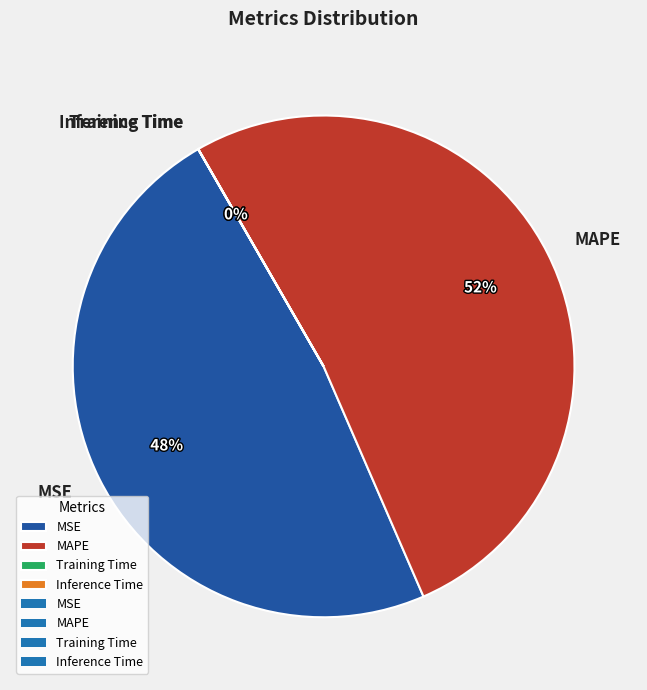

Is there a majority slice in this chart?

Yes